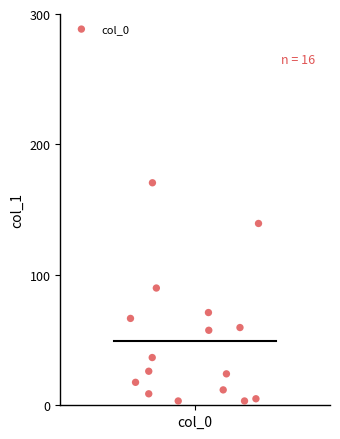

What Y value in the scatter plot is closest to 86?

89.9